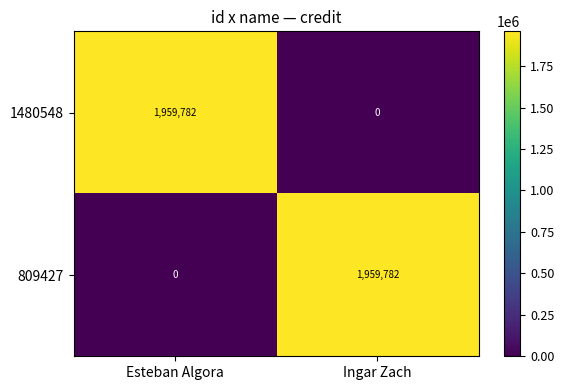

What is the total value across all series at Ingar Zach?

1959782